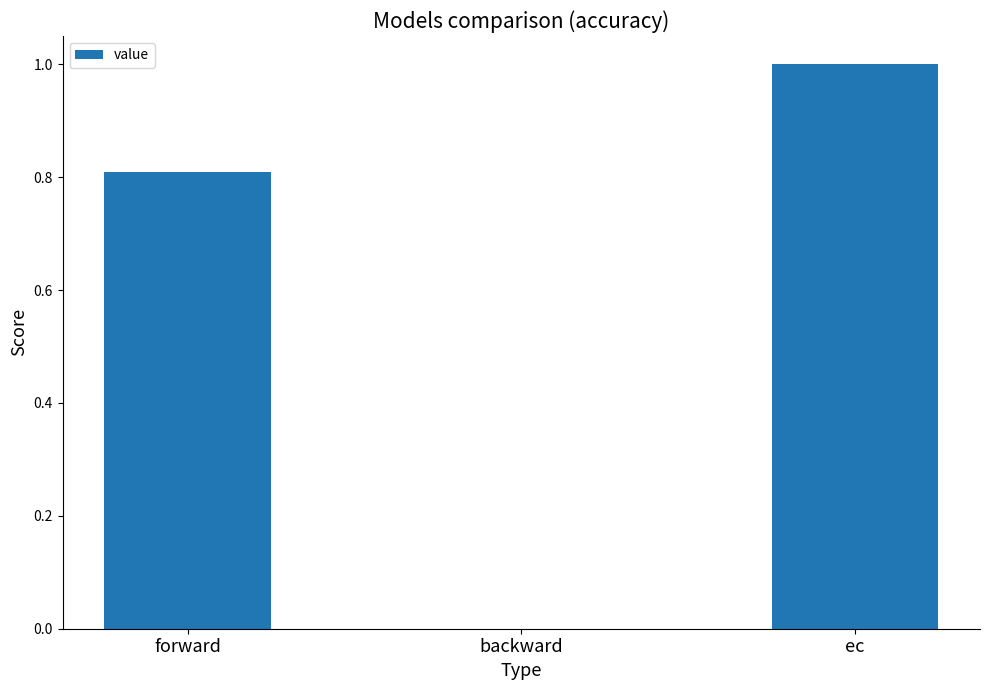

How many values are above zero?

2